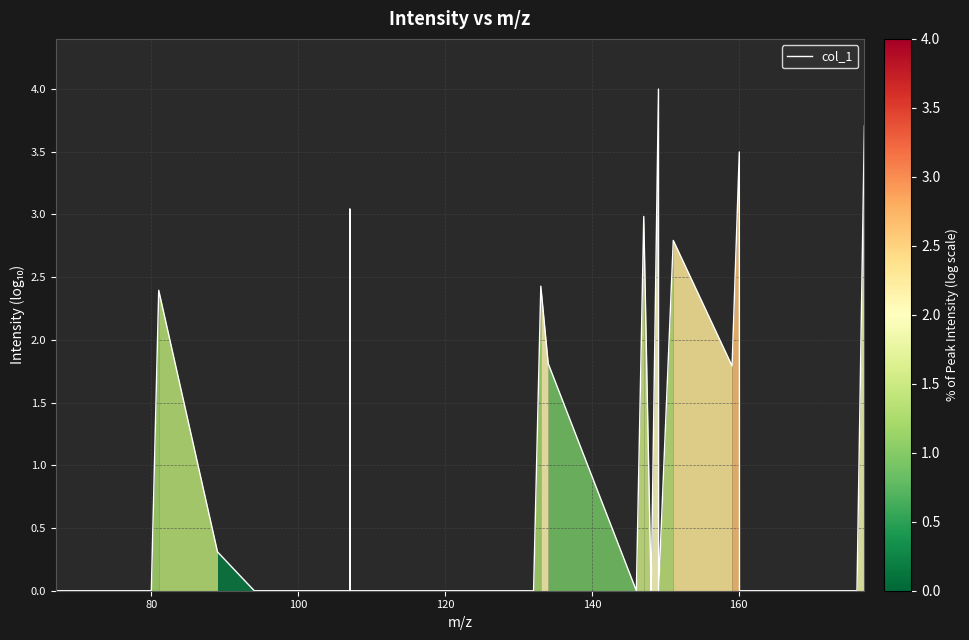

What is the greatest value displayed?

4.0